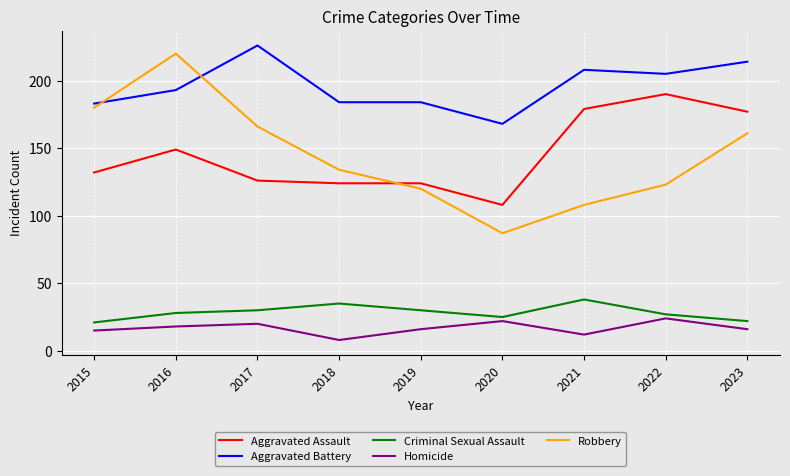

Which series changed the most between 2015 and 2021?

Robbery